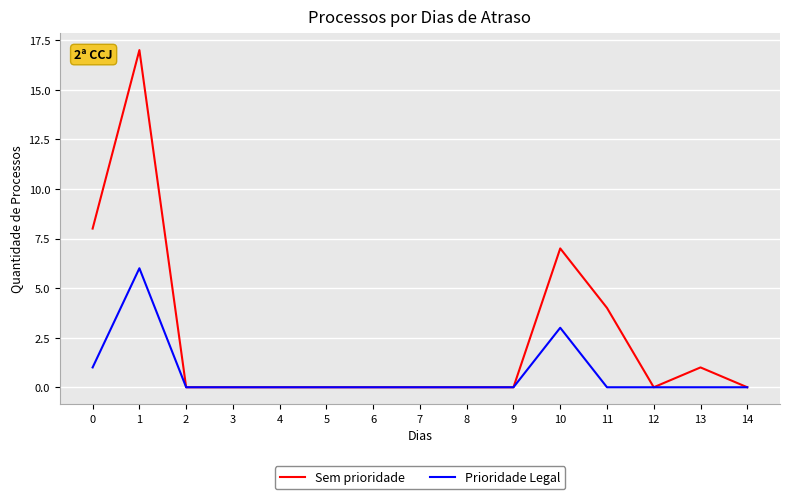

The Prioridade Legal series shows 0 at 14. True or false?

True